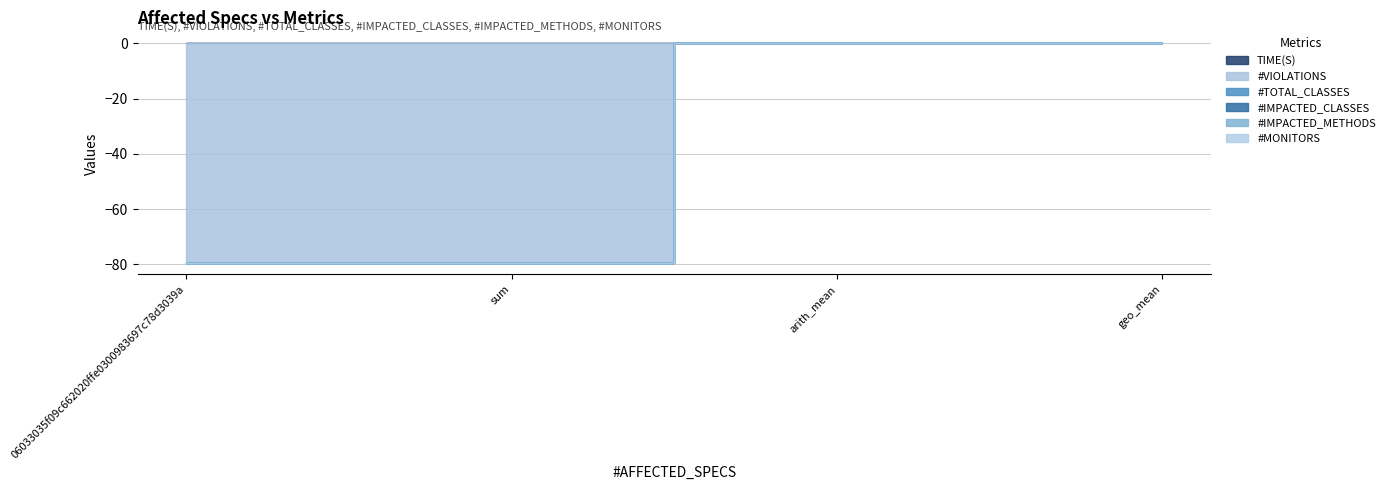

Is the value of #TOTAL_CLASSES at geo_mean greater than the value of #IMPACTED_METHODS at sum?

No